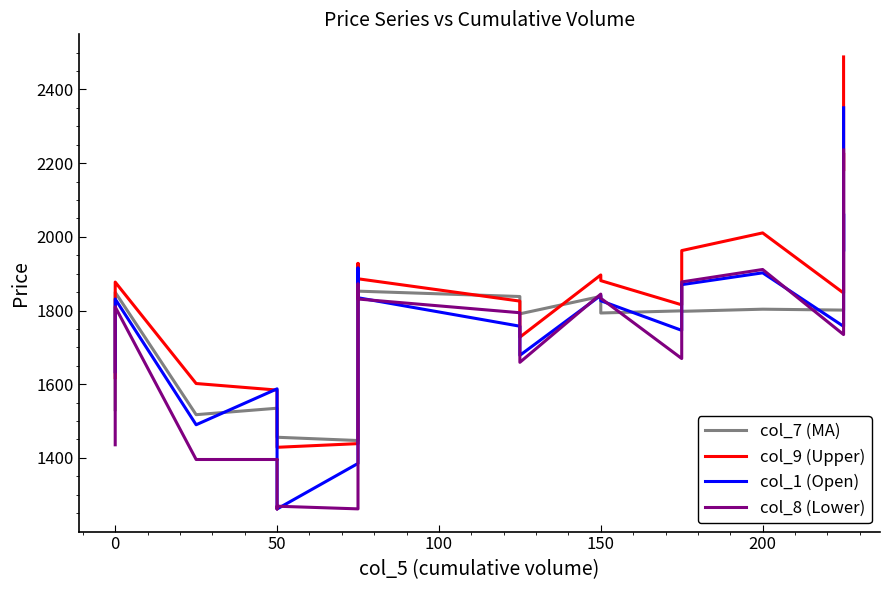

How many categories are shown in the chart?

23